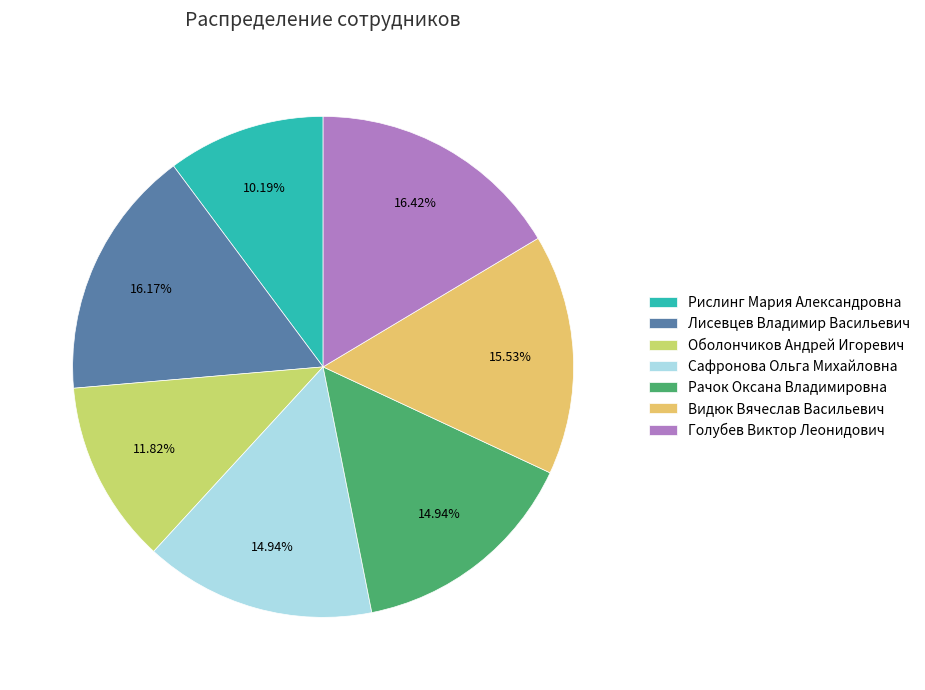

Count the number of slices in the pie.

7